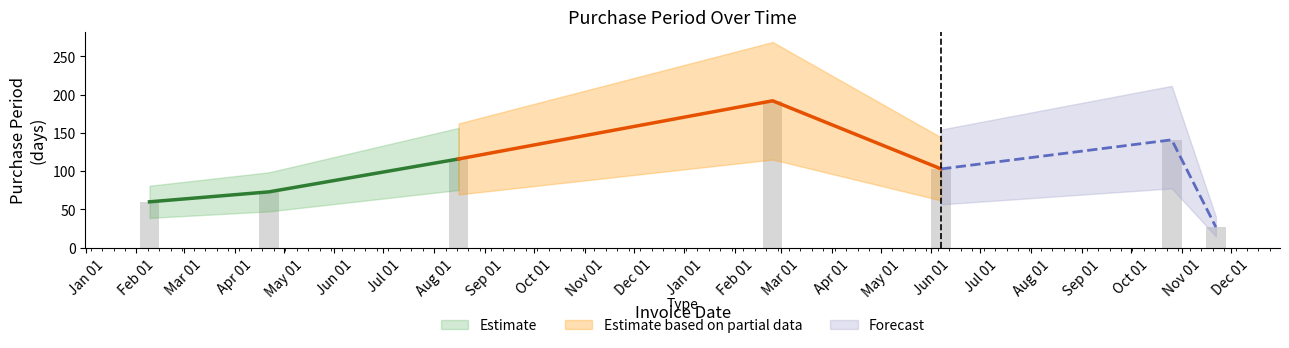

What is the label of the 1st bar from the right?

Dec 01